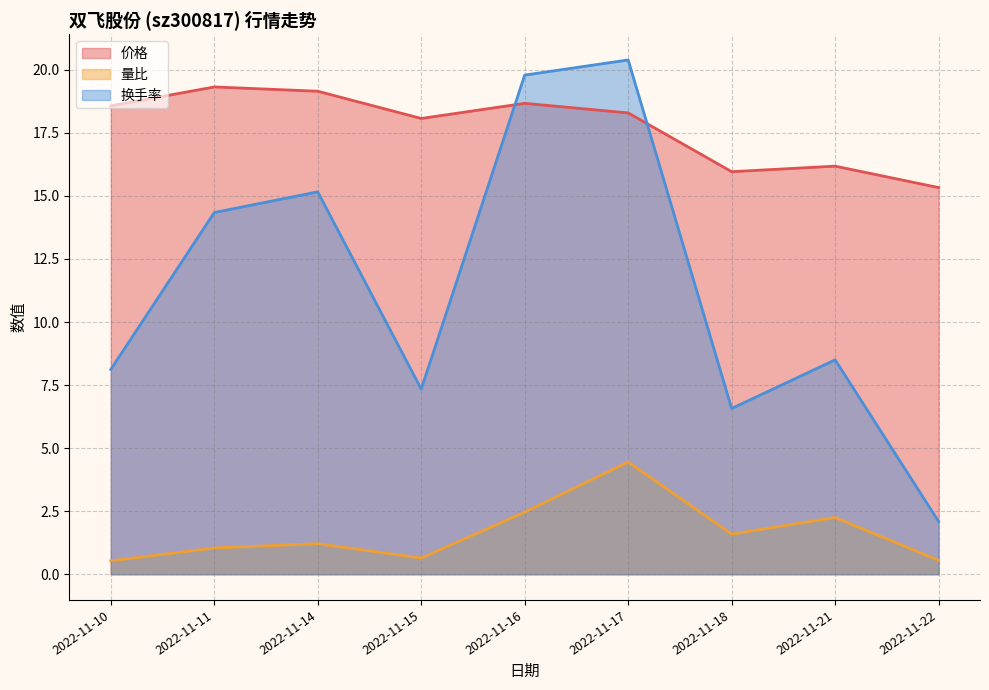

Which category has the highest value across all series?

2022-11-17